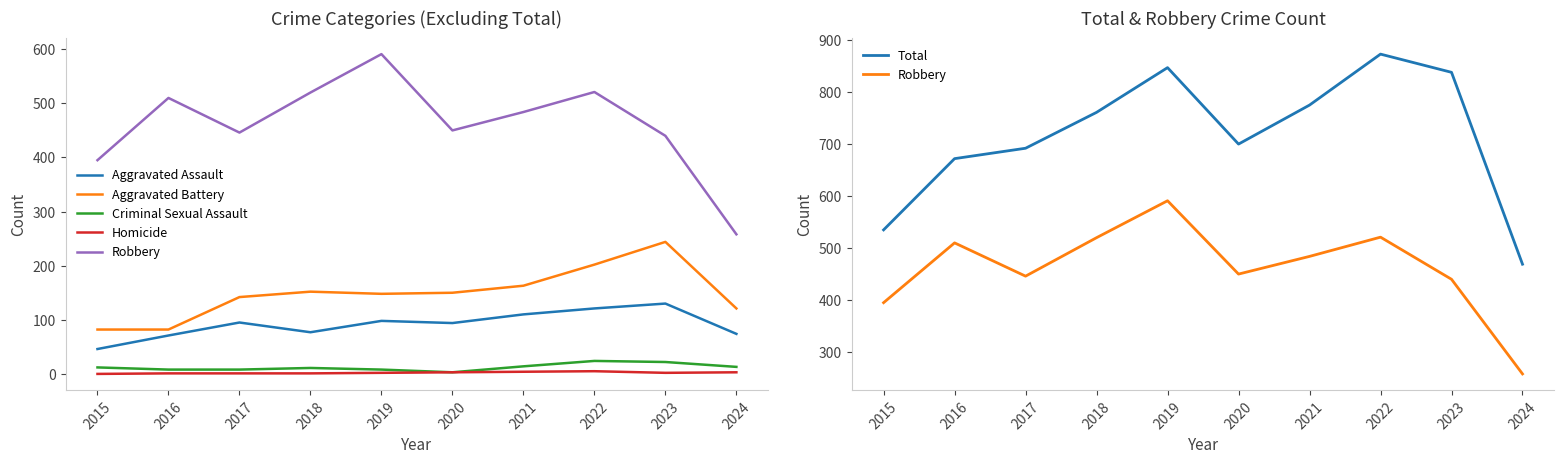

Which series changed the most between 2019 and 2022?

Robbery